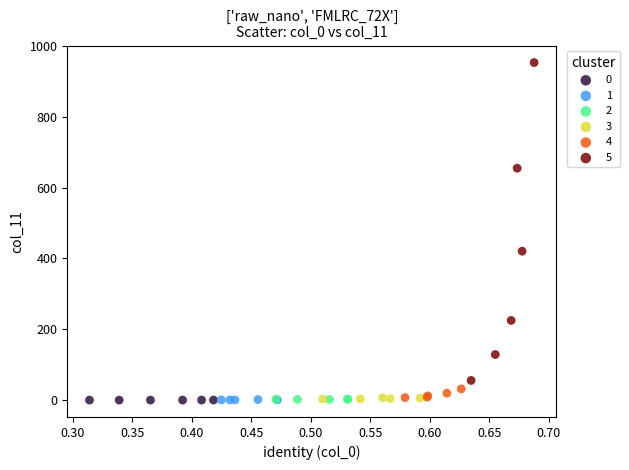

Which series has the largest Y range (max minus min)?

5